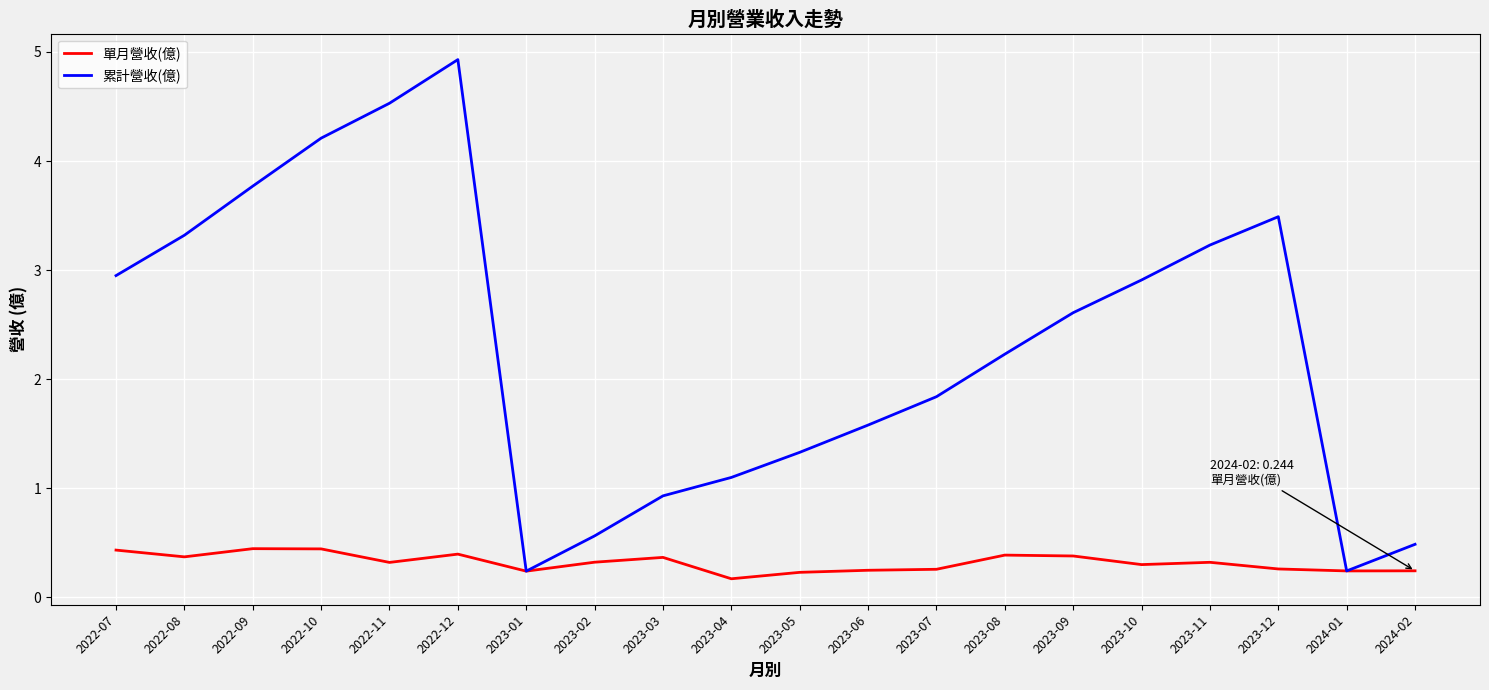

How many distinct data groups are displayed?

2